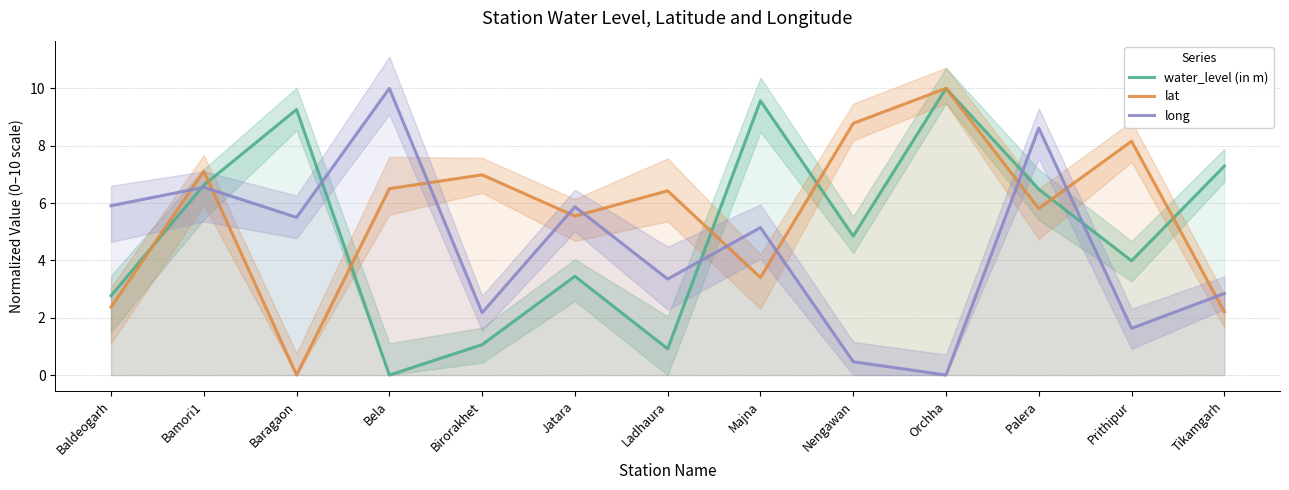

At which category does long reach its first local peak?

Bamori1